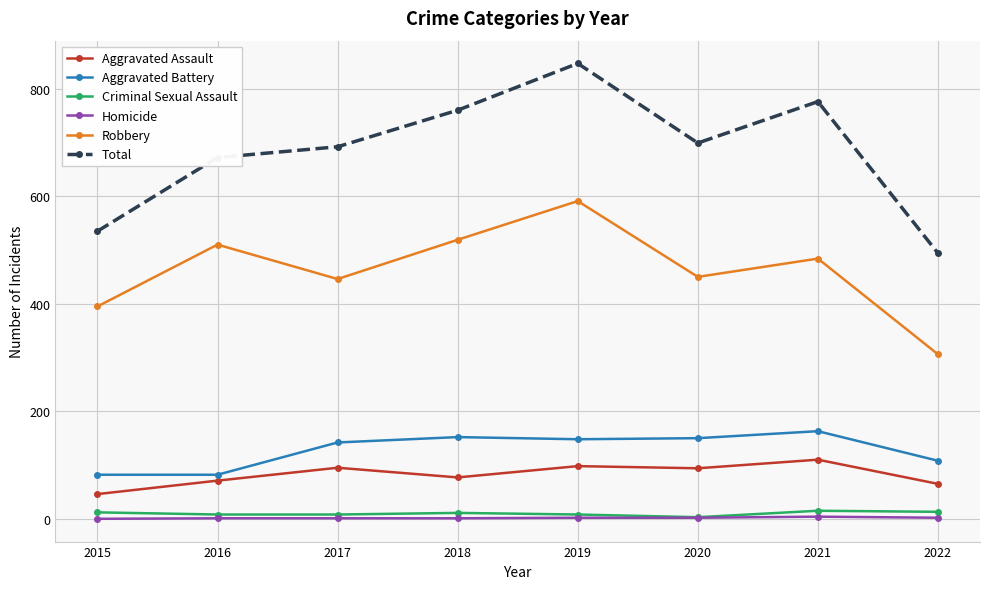

What is the minimum value for Aggravated Assault?

46